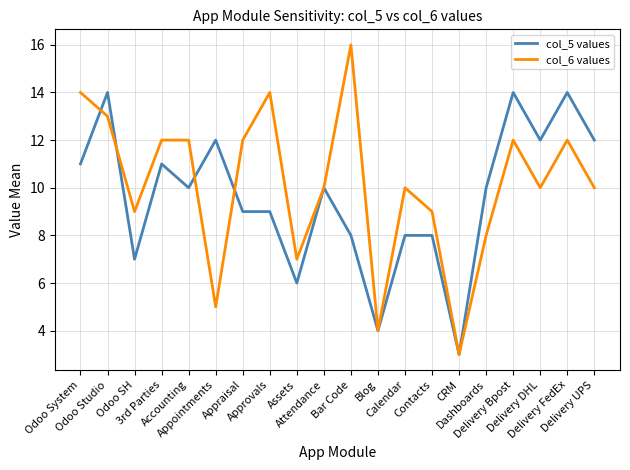

List the series in order of their overall mean, lowest first.

col_5 values, col_6 values